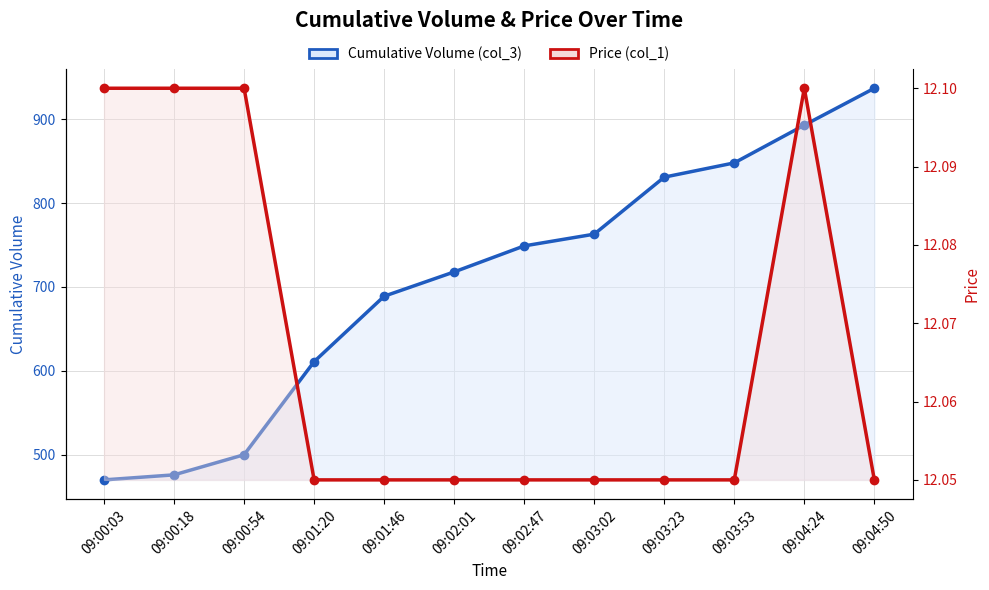

Where is Cumulative Volume (col_3) nearest to the value 703?

09:01:46